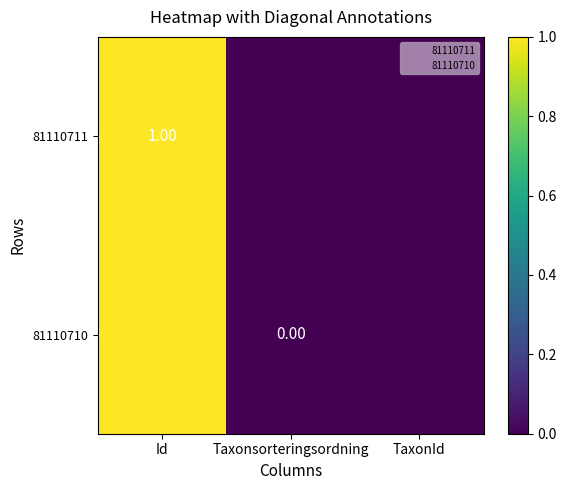

What is the sum of all 81110711 values?

1.0